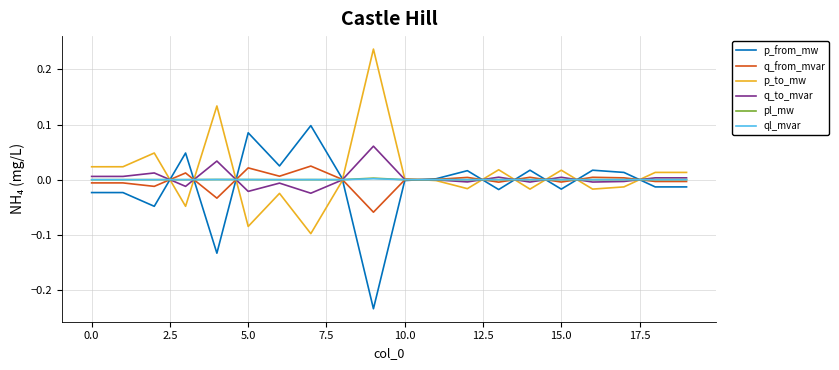

What are all the series names shown in the legend?

p_from_mw, q_from_mvar, p_to_mw, q_to_mvar, pl_mw, ql_mvar